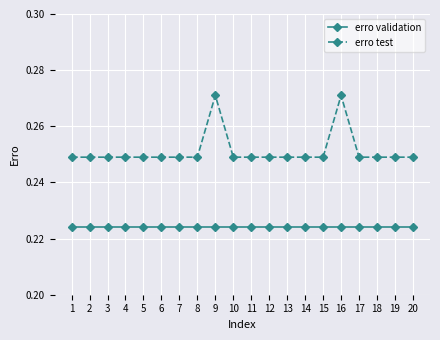

Which series has the largest range (max minus min)?

erro test